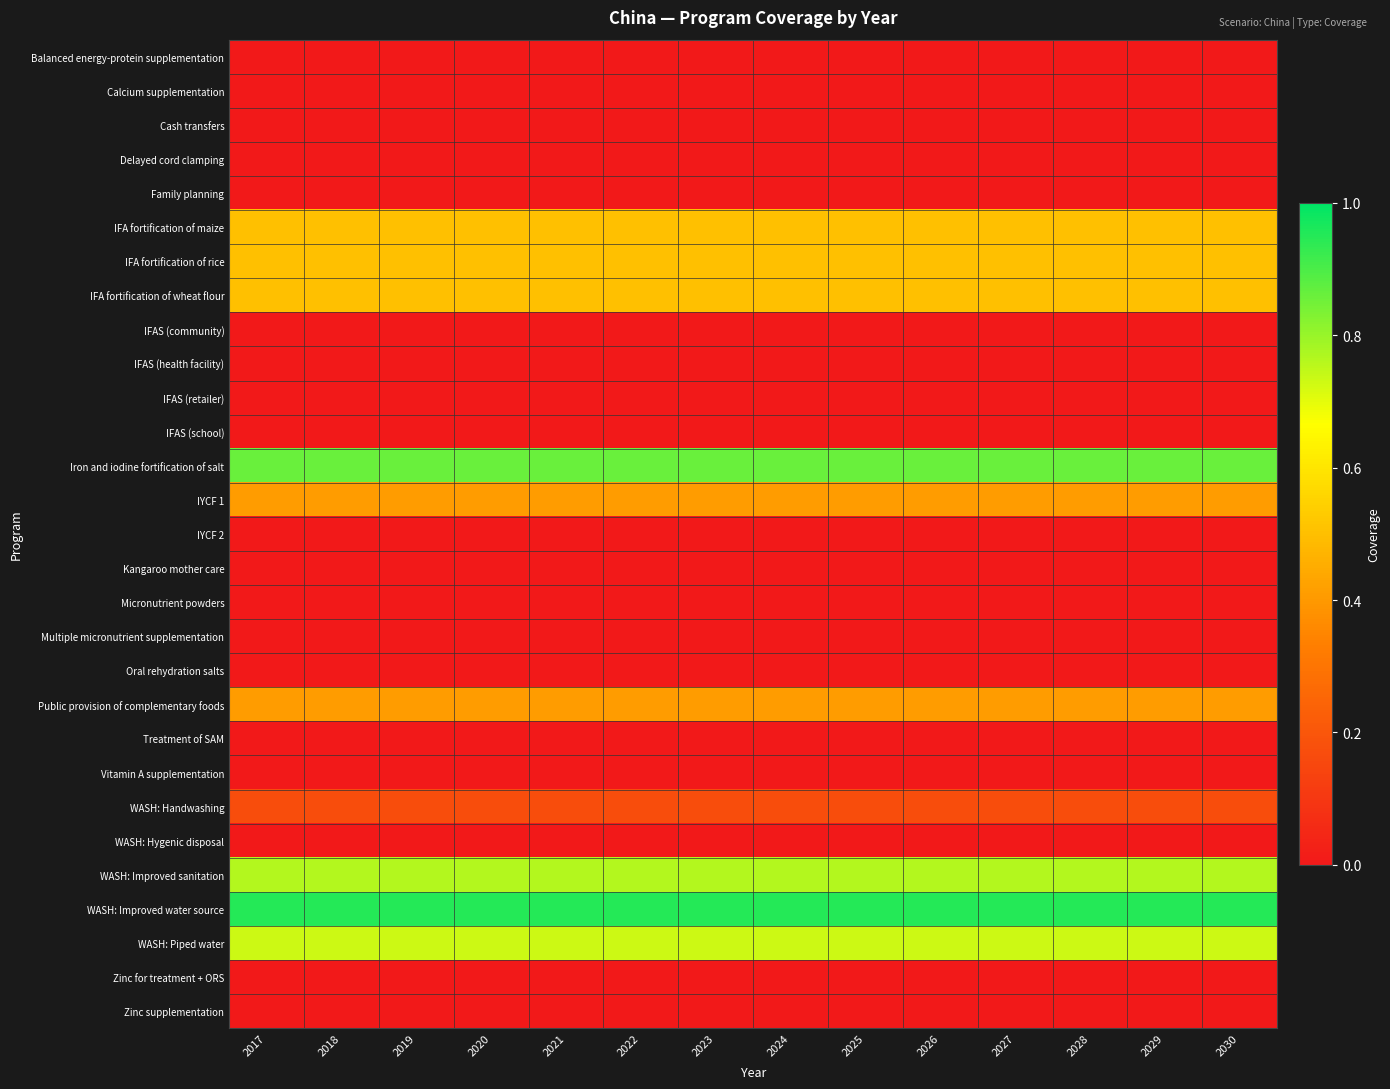

Reading right to left, list all the values displayed in this chart.

Balanced energy-protein supplementation: 2030=0.0	2029=0.0	2028=0.0	2027=0.0	2026=0.0	2025=0.0	2024=0.0	2023=0.0	2022=0.0	2021=0.0	2020=0.0	2019=0.0	2018=0.0	2017=0.0
Calcium supplementation: 2030=0.0	2029=0.0	2028=0.0	2027=0.0	2026=0.0	2025=0.0	2024=0.0	2023=0.0	2022=0.0	2021=0.0	2020=0.0	2019=0.0	2018=0.0	2017=0.0
Cash transfers: 2030=0.0	2029=0.0	2028=0.0	2027=0.0	2026=0.0	2025=0.0	2024=0.0	2023=0.0	2022=0.0	2021=0.0	2020=0.0	2019=0.0	2018=0.0	2017=0.0
Delayed cord clamping: 2030=0.0	2029=0.0	2028=0.0	2027=0.0	2026=0.0	2025=0.0	2024=0.0	2023=0.0	2022=0.0	2021=0.0	2020=0.0	2019=0.0	2018=0.0	2017=0.0
Family planning: 2030=0.0	2029=0.0	2028=0.0	2027=0.0	2026=0.0	2025=0.0	2024=0.0	2023=0.0	2022=0.0	2021=0.0	2020=0.0	2019=0.0	2018=0.0	2017=0.0
IFA fortification of maize: 2030=0.5	2029=0.5	2028=0.5	2027=0.5	2026=0.5	2025=0.5	2024=0.5	2023=0.5	2022=0.5	2021=0.5	2020=0.5	2019=0.5	2018=0.5	2017=0.5
IFA fortification of rice: 2030=0.5	2029=0.5	2028=0.5	2027=0.5	2026=0.5	2025=0.5	2024=0.5	2023=0.5	2022=0.5	2021=0.5	2020=0.5	2019=0.5	2018=0.5	2017=0.5
IFA fortification of wheat flour: 2030=0.5	2029=0.5	2028=0.5	2027=0.5	2026=0.5	2025=0.5	2024=0.5	2023=0.5	2022=0.5	2021=0.5	2020=0.5	2019=0.5	2018=0.5	2017=0.5
IFAS (community): 2030=0.0	2029=0.0	2028=0.0	2027=0.0	2026=0.0	2025=0.0	2024=0.0	2023=0.0	2022=0.0	2021=0.0	2020=0.0	2019=0.0	2018=0.0	2017=0.0
IFAS (health facility): 2030=0.0	2029=0.0	2028=0.0	2027=0.0	2026=0.0	2025=0.0	2024=0.0	2023=0.0	2022=0.0	2021=0.0	2020=0.0	2019=0.0	2018=0.0	2017=0.0
IFAS (retailer): 2030=0.0	2029=0.0	2028=0.0	2027=0.0	2026=0.0	2025=0.0	2024=0.0	2023=0.0	2022=0.0	2021=0.0	2020=0.0	2019=0.0	2018=0.0	2017=0.0
IFAS (school): 2030=0.0	2029=0.0	2028=0.0	2027=0.0	2026=0.0	2025=0.0	2024=0.0	2023=0.0	2022=0.0	2021=0.0	2020=0.0	2019=0.0	2018=0.0	2017=0.0
Iron and iodine fortification of salt: 2030=0.9	2029=0.9	2028=0.9	2027=0.9	2026=0.9	2025=0.9	2024=0.9	2023=0.9	2022=0.9	2021=0.9	2020=0.9	2019=0.9	2018=0.9	2017=0.9
IYCF 1: 2030=0.4	2029=0.4	2028=0.4	2027=0.4	2026=0.4	2025=0.4	2024=0.4	2023=0.4	2022=0.4	2021=0.4	2020=0.4	2019=0.4	2018=0.4	2017=0.4
IYCF 2: 2030=0.0	2029=0.0	2028=0.0	2027=0.0	2026=0.0	2025=0.0	2024=0.0	2023=0.0	2022=0.0	2021=0.0	2020=0.0	2019=0.0	2018=0.0	2017=0.0
Kangaroo mother care: 2030=0.0	2029=0.0	2028=0.0	2027=0.0	2026=0.0	2025=0.0	2024=0.0	2023=0.0	2022=0.0	2021=0.0	2020=0.0	2019=0.0	2018=0.0	2017=0.0
Micronutrient powders: 2030=0.0	2029=0.0	2028=0.0	2027=0.0	2026=0.0	2025=0.0	2024=0.0	2023=0.0	2022=0.0	2021=0.0	2020=0.0	2019=0.0	2018=0.0	2017=0.0
Multiple micronutrient supplementation: 2030=0.0	2029=0.0	2028=0.0	2027=0.0	2026=0.0	2025=0.0	2024=0.0	2023=0.0	2022=0.0	2021=0.0	2020=0.0	2019=0.0	2018=0.0	2017=0.0
Oral rehydration salts: 2030=0.0	2029=0.0	2028=0.0	2027=0.0	2026=0.0	2025=0.0	2024=0.0	2023=0.0	2022=0.0	2021=0.0	2020=0.0	2019=0.0	2018=0.0	2017=0.0
Public provision of complementary foods: 2030=0.4	2029=0.4	2028=0.4	2027=0.4	2026=0.4	2025=0.4	2024=0.4	2023=0.4	2022=0.4	2021=0.4	2020=0.4	2019=0.4	2018=0.4	2017=0.4
Treatment of SAM: 2030=0.0	2029=0.0	2028=0.0	2027=0.0	2026=0.0	2025=0.0	2024=0.0	2023=0.0	2022=0.0	2021=0.0	2020=0.0	2019=0.0	2018=0.0	2017=0.0
Vitamin A supplementation: 2030=0.0	2029=0.0	2028=0.0	2027=0.0	2026=0.0	2025=0.0	2024=0.0	2023=0.0	2022=0.0	2021=0.0	2020=0.0	2019=0.0	2018=0.0	2017=0.0
WASH: Handwashing: 2030=0.2	2029=0.2	2028=0.2	2027=0.2	2026=0.2	2025=0.2	2024=0.2	2023=0.2	2022=0.2	2021=0.2	2020=0.2	2019=0.2	2018=0.2	2017=0.2
WASH: Hygenic disposal: 2030=0.0	2029=0.0	2028=0.0	2027=0.0	2026=0.0	2025=0.0	2024=0.0	2023=0.0	2022=0.0	2021=0.0	2020=0.0	2019=0.0	2018=0.0	2017=0.0
WASH: Improved sanitation: 2030=0.8	2029=0.8	2028=0.8	2027=0.8	2026=0.8	2025=0.8	2024=0.8	2023=0.8	2022=0.8	2021=0.8	2020=0.8	2019=0.8	2018=0.8	2017=0.8
WASH: Improved water source: 2030=0.9	2029=0.9	2028=0.9	2027=0.9	2026=0.9	2025=0.9	2024=0.9	2023=0.9	2022=0.9	2021=0.9	2020=0.9	2019=0.9	2018=0.9	2017=0.9
WASH: Piped water: 2030=0.7	2029=0.7	2028=0.7	2027=0.7	2026=0.7	2025=0.7	2024=0.7	2023=0.7	2022=0.7	2021=0.7	2020=0.7	2019=0.7	2018=0.7	2017=0.7
Zinc for treatment + ORS: 2030=0.0	2029=0.0	2028=0.0	2027=0.0	2026=0.0	2025=0.0	2024=0.0	2023=0.0	2022=0.0	2021=0.0	2020=0.0	2019=0.0	2018=0.0	2017=0.0
Zinc supplementation: 2030=0.0	2029=0.0	2028=0.0	2027=0.0	2026=0.0	2025=0.0	2024=0.0	2023=0.0	2022=0.0	2021=0.0	2020=0.0	2019=0.0	2018=0.0	2017=0.0